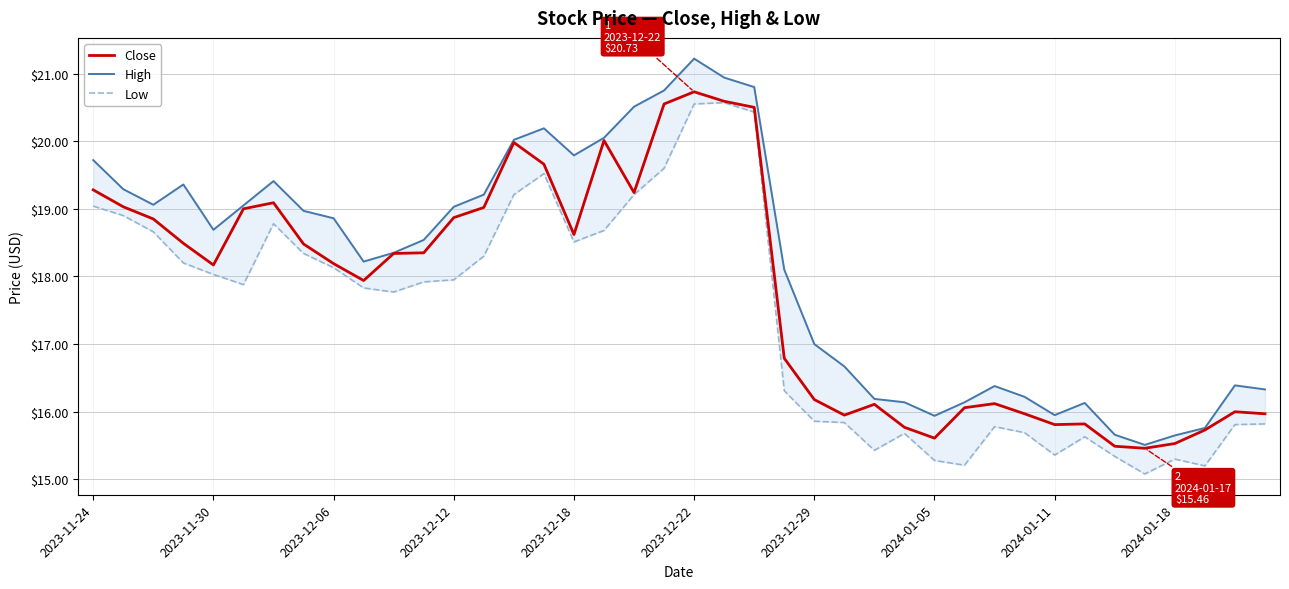

Reading left to right, list all the values displayed in this chart.

Close: 19.3	19.0	18.9	18.5	18.2	19.0	19.1	18.5	18.2	17.9	18.3	18.4	18.9	19.0	20.0	19.7	18.6	20.0	19.2	20.6	20.7	20.6	20.5	16.8	16.2	15.9	16.1	15.8	15.6	16.1	16.1	16.0	15.8	15.8	15.5	15.5	15.5	15.7	16.0	16.0
High: 19.7	19.3	19.1	19.4	18.7	19.1	19.4	19.0	18.9	18.2	18.4	18.5	19.0	19.2	20.0	20.2	19.8	20.1	20.5	20.8	21.2	20.9	20.8	18.1	17.0	16.7	16.2	16.1	15.9	16.1	16.4	16.2	15.9	16.1	15.7	15.5	15.7	15.8	16.4	16.3
Low: 19.0	18.9	18.7	18.2	18.0	17.9	18.8	18.3	18.1	17.8	17.8	17.9	17.9	18.3	19.2	19.5	18.5	18.7	19.2	19.6	20.6	20.6	20.4	16.3	15.9	15.8	15.4	15.7	15.3	15.2	15.8	15.7	15.4	15.6	15.3	15.1	15.3	15.2	15.8	15.8